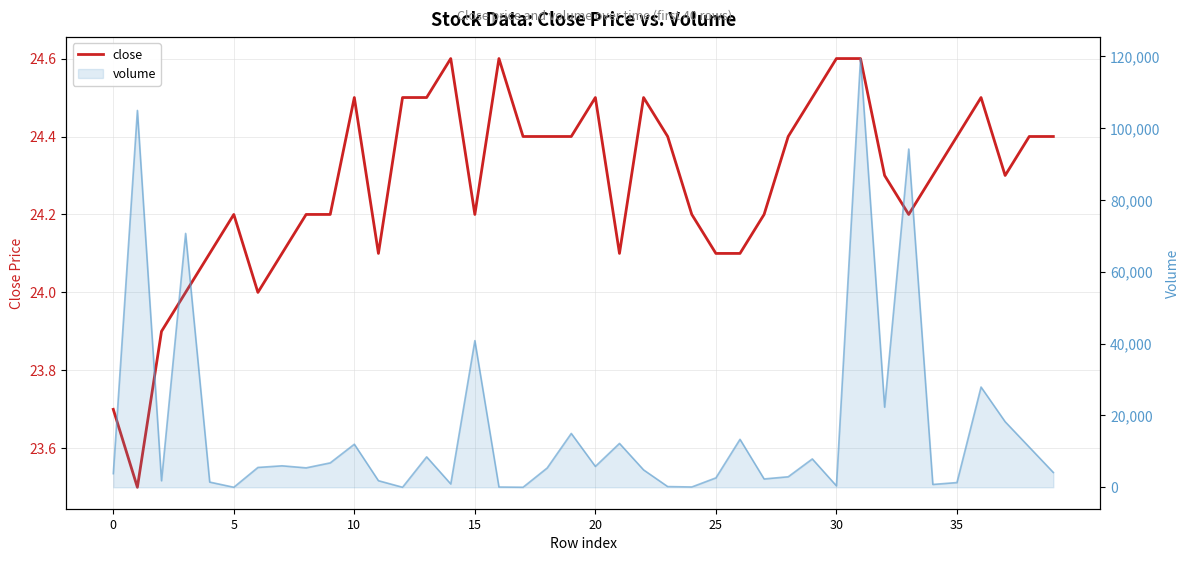

The value at 9 is 24.2. True or false?

True